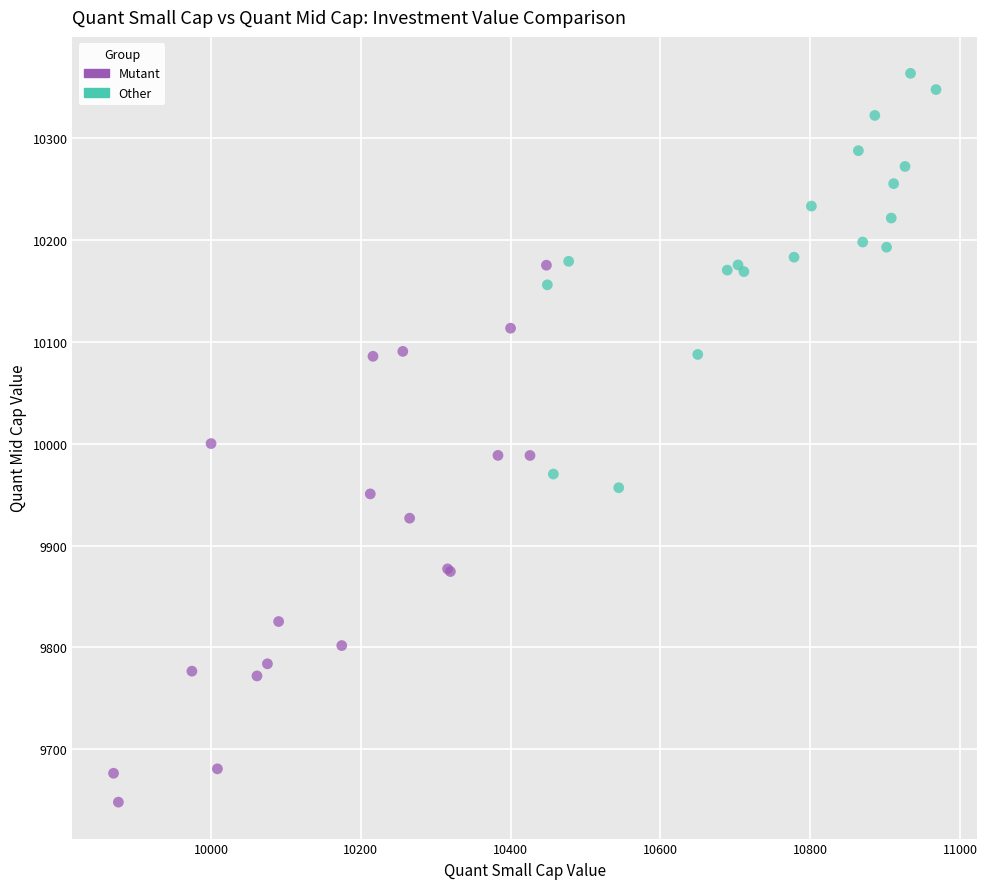

Which series contains the highest Y value?

Other